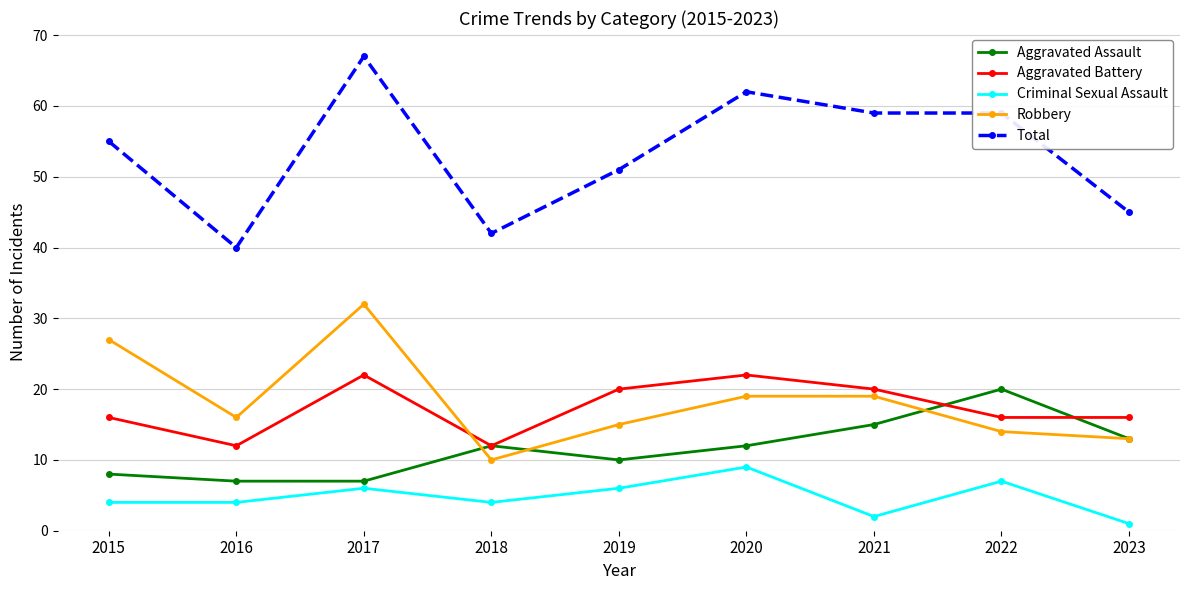

Which series has the largest total across all categories?

Total